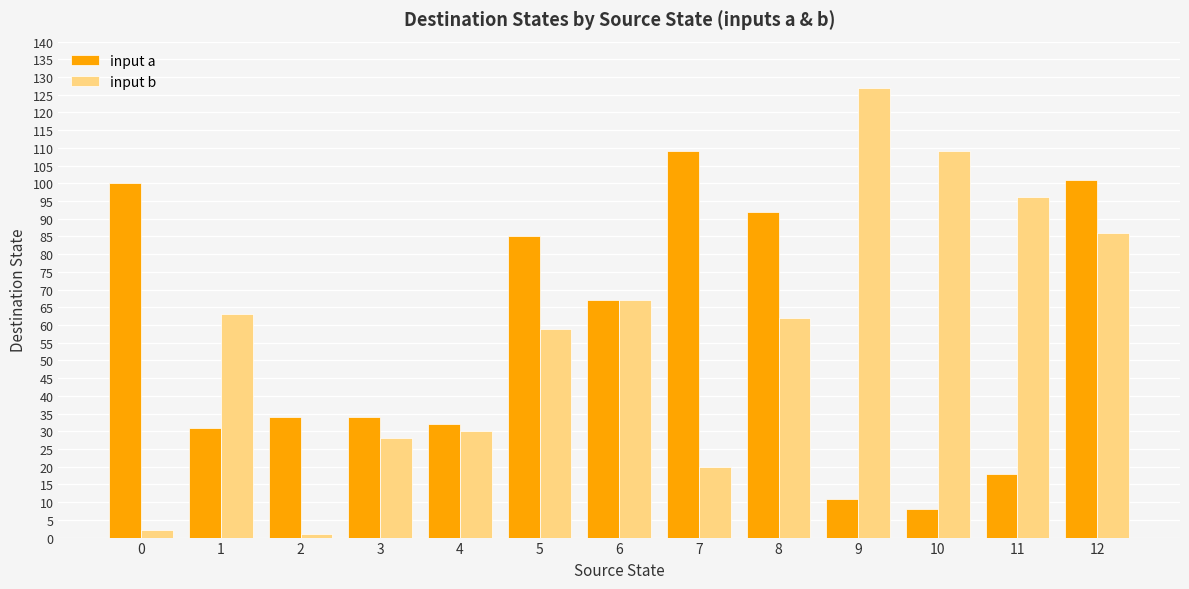

Rank the series at 0 from highest to lowest value.

input a, input b